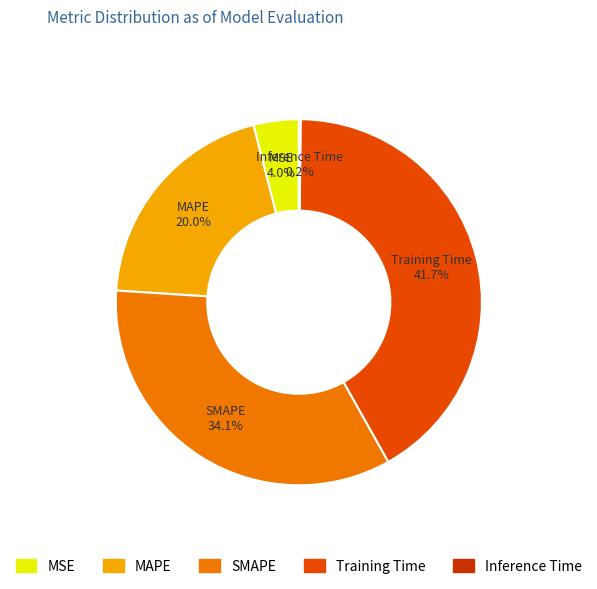

Combined, do Training Time and MAPE account for over 50%?

Yes